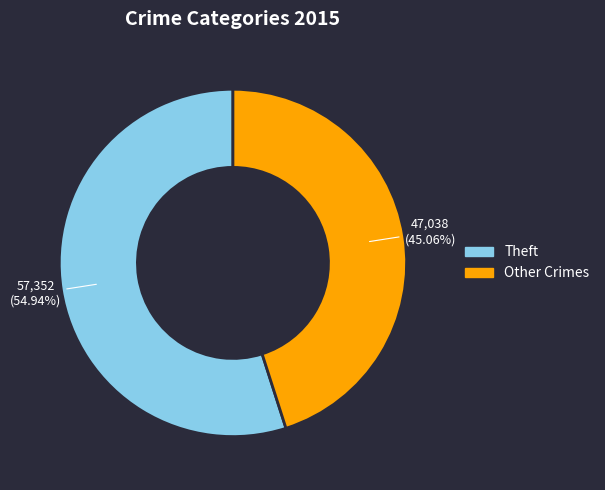

What is the majority slice?

Theft